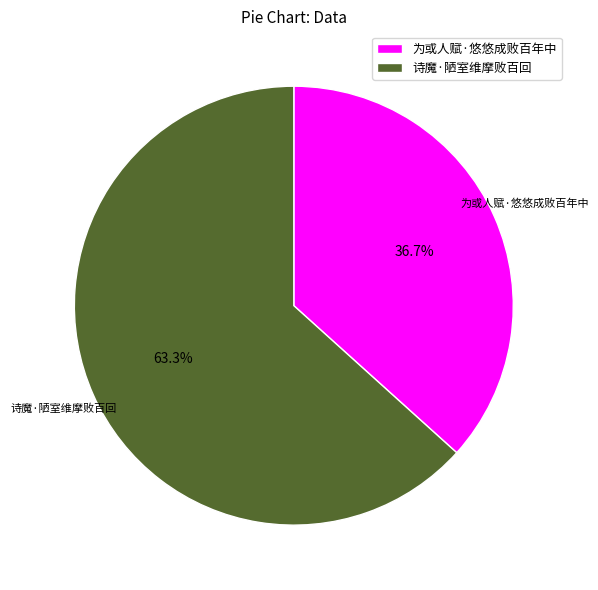

Count the number of slices in the pie.

2